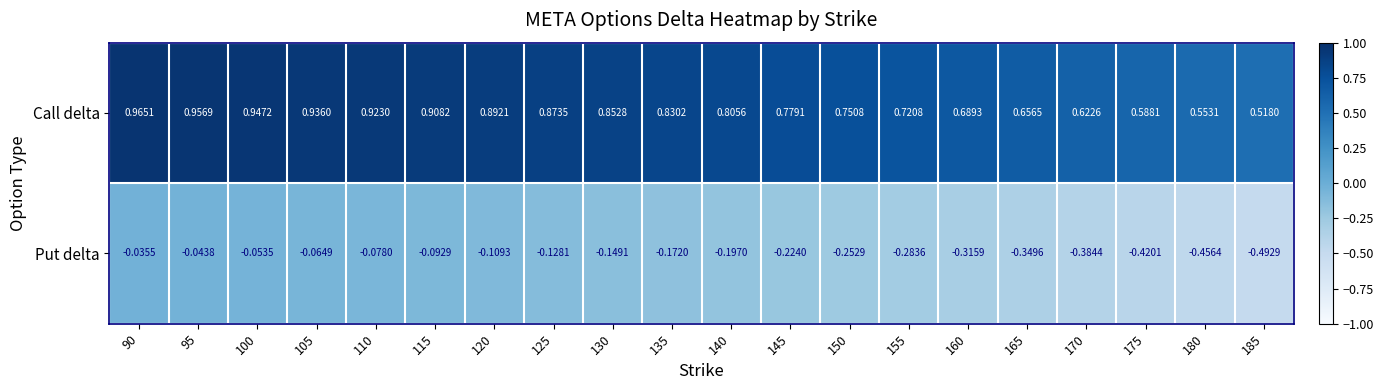

Is the value of Call delta at 180 greater than the value of Put delta at 145?

Yes